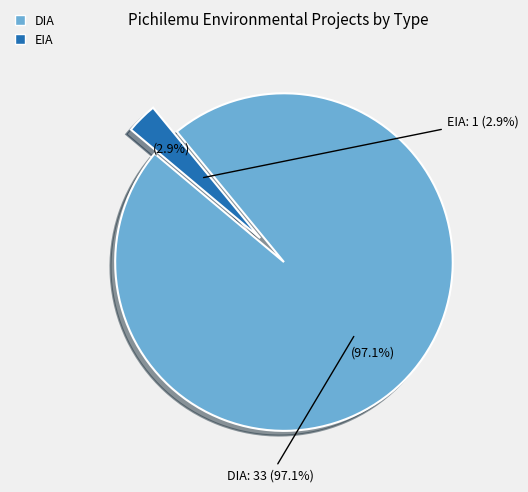

Rank the categories by value from highest to lowest.

DIA, EIA